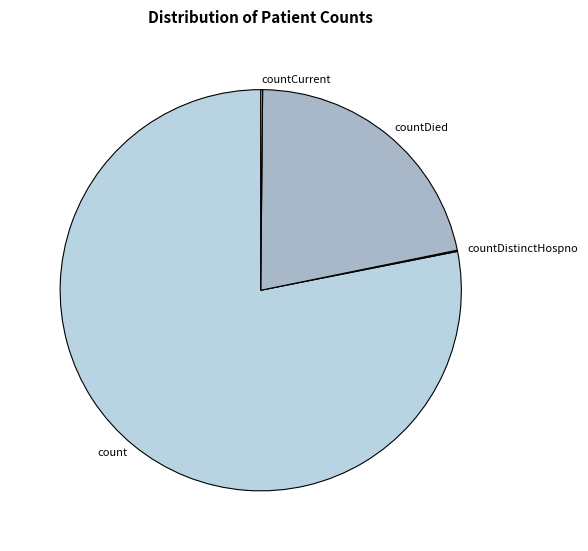

Which slice is the largest?

count